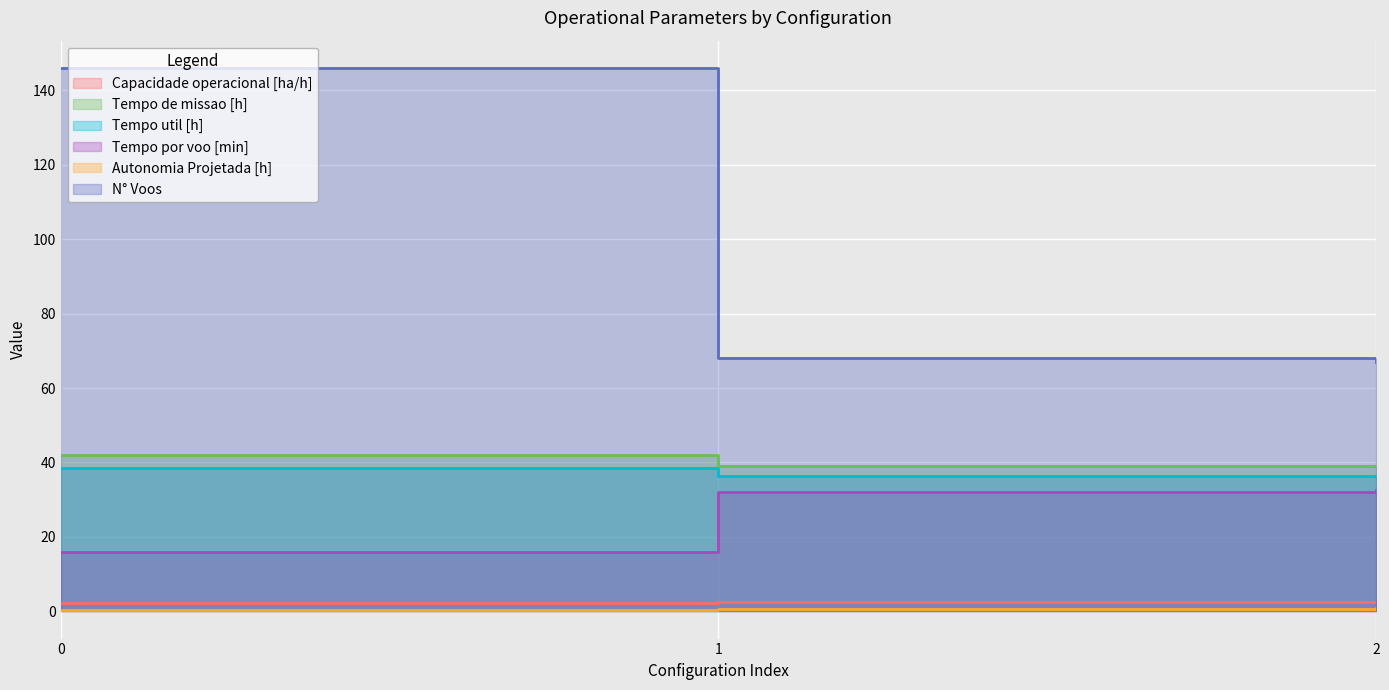

What is the difference between the maximum and minimum values in the Tempo util [h] series?

2.2